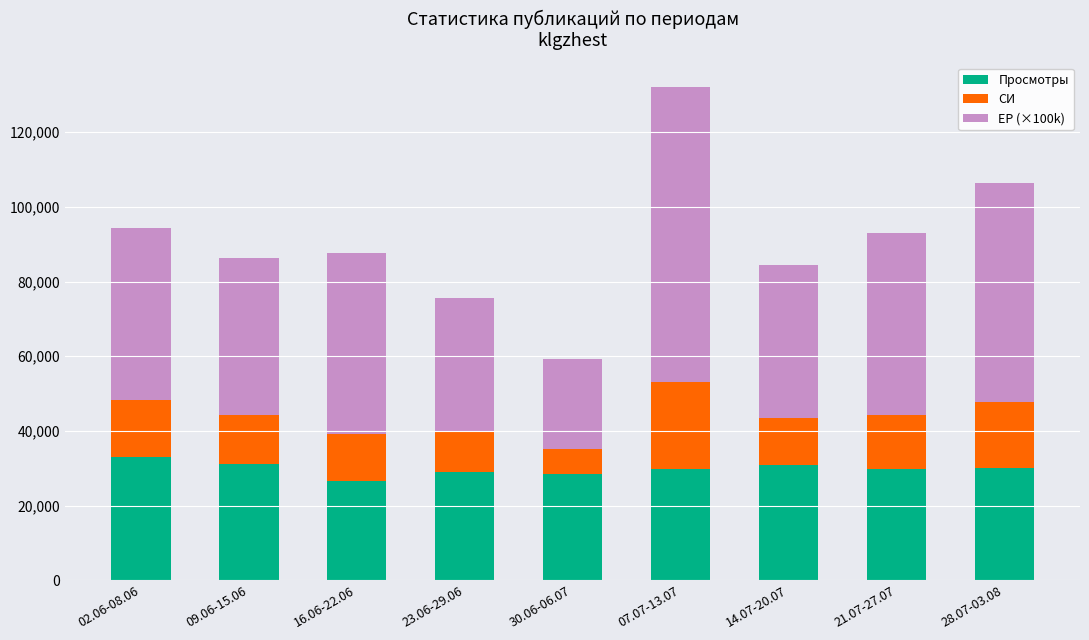

The value of Просмотры at 16.06-22.06 is 26500.0. True or false?

True